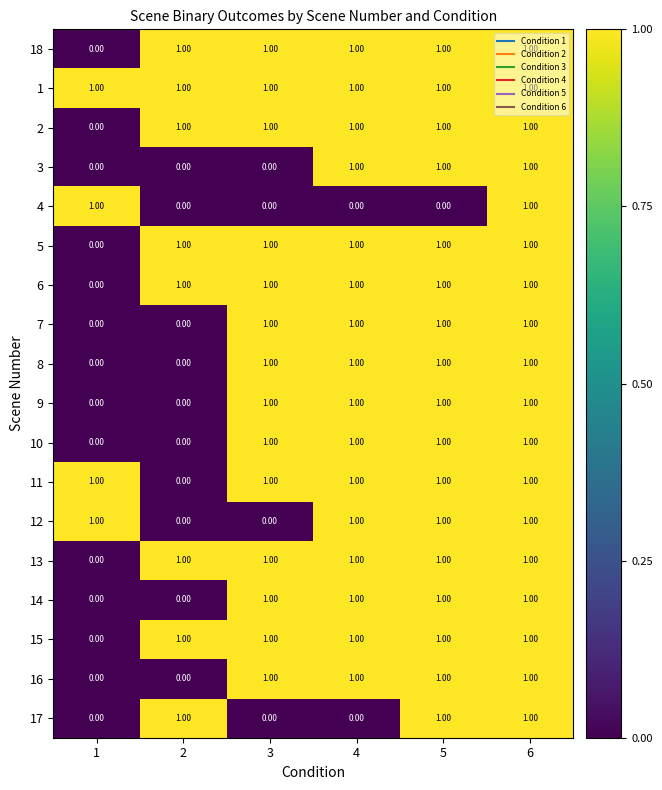

At which category is the sum across all series the highest?

6